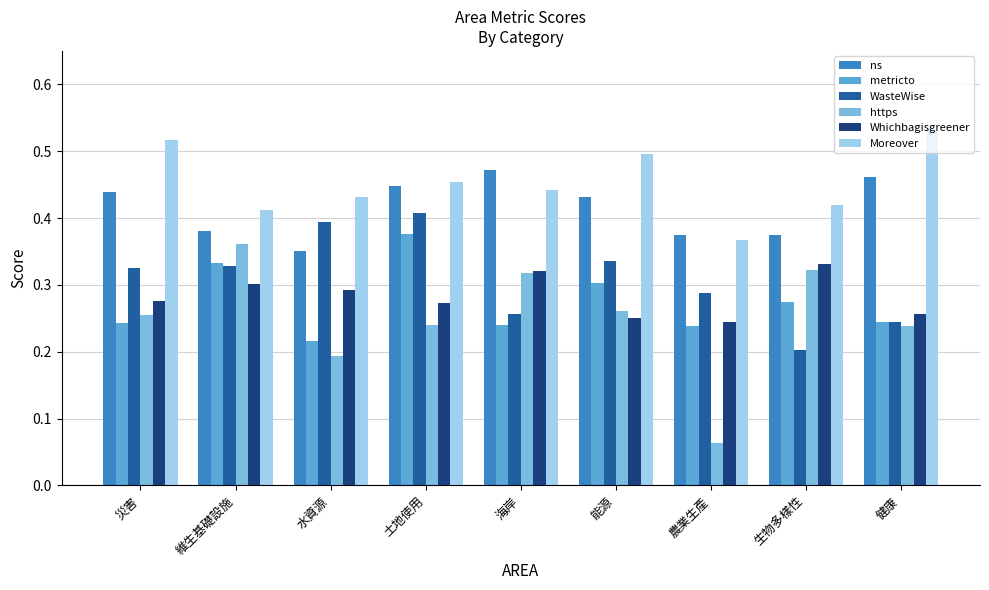

What is the total value across all series at 土地使用?

2.2